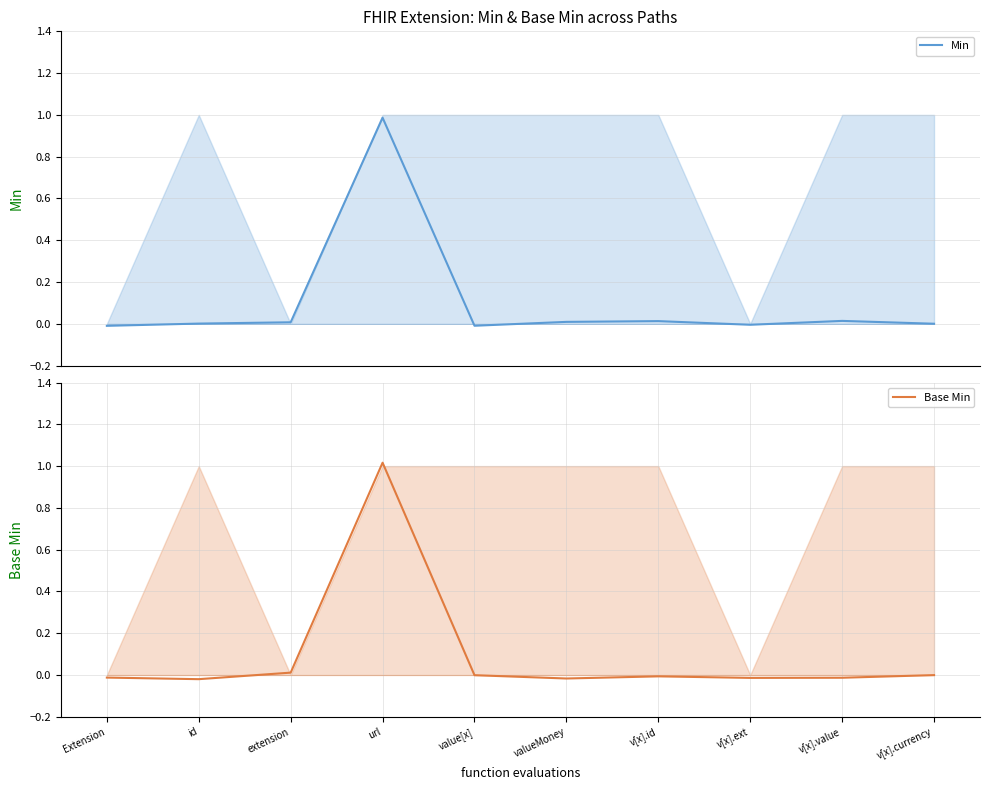

What is the highest value of the Min series?

1.0